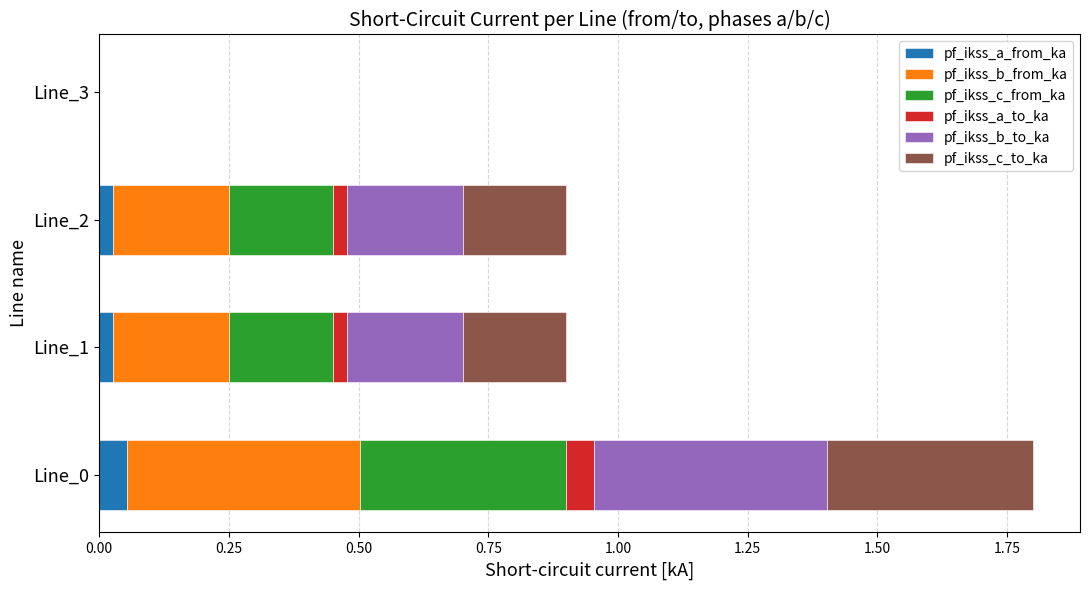

What is the total value across all series at Line_0?

1.8